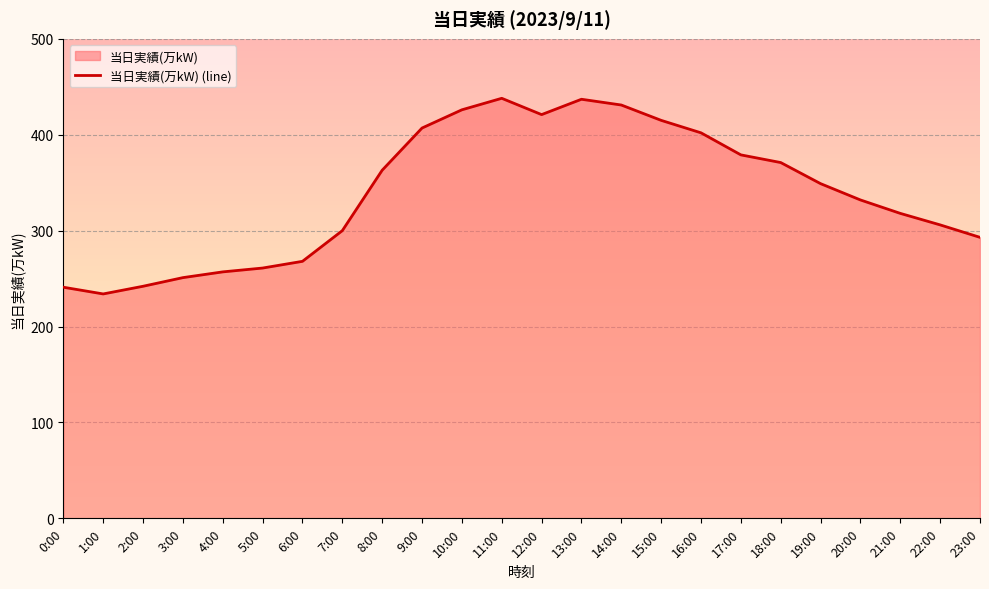

What is the value of the 19th point from the left?

371